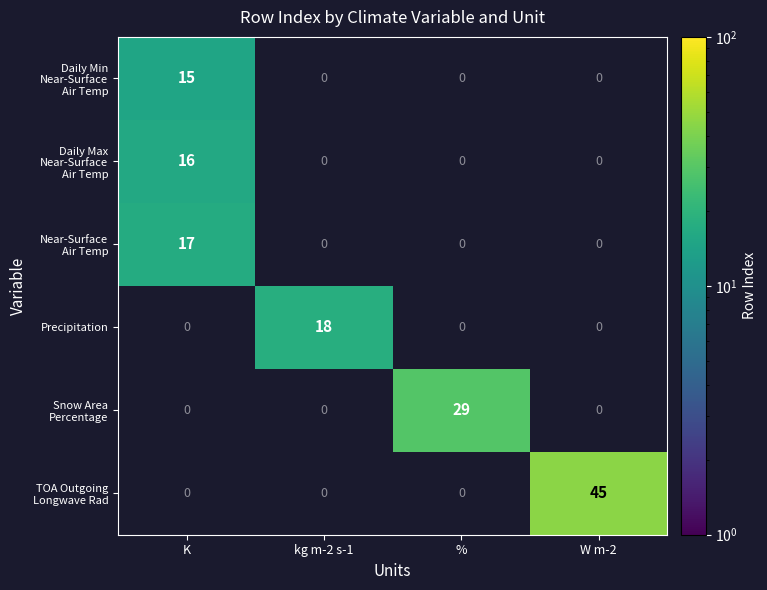

What is the minimum value shown in the chart?

15.0